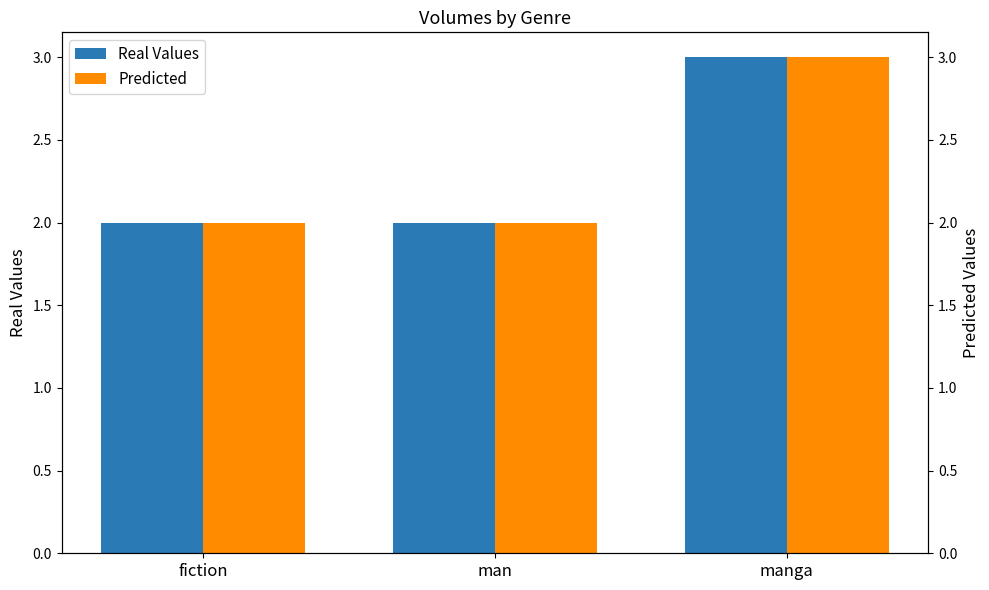

How many distinct data groups are displayed?

2